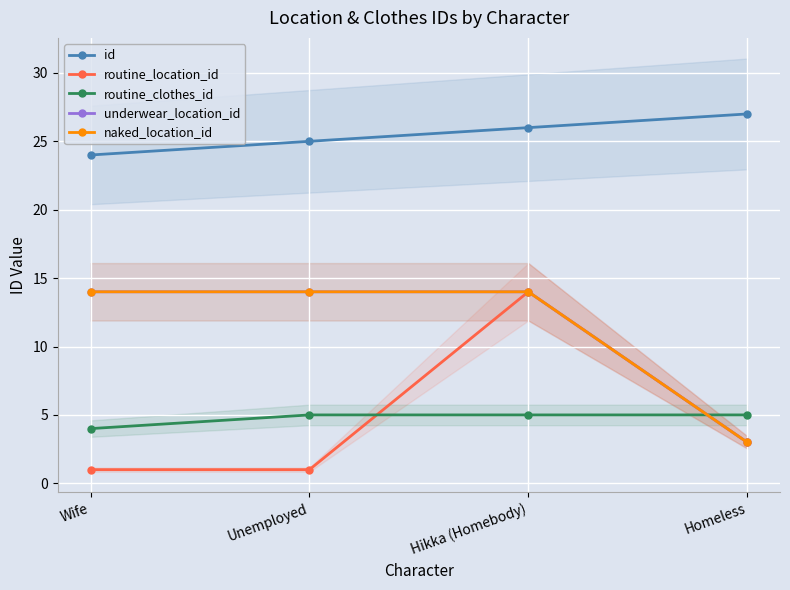

Reading left to right, list all the values displayed in this chart.

id: 24	25	26	27
routine_location_id: 1	1	14	3
routine_clothes_id: 4	5	5	5
underwear_location_id: 14	14	14	3
naked_location_id: 14	14	14	3